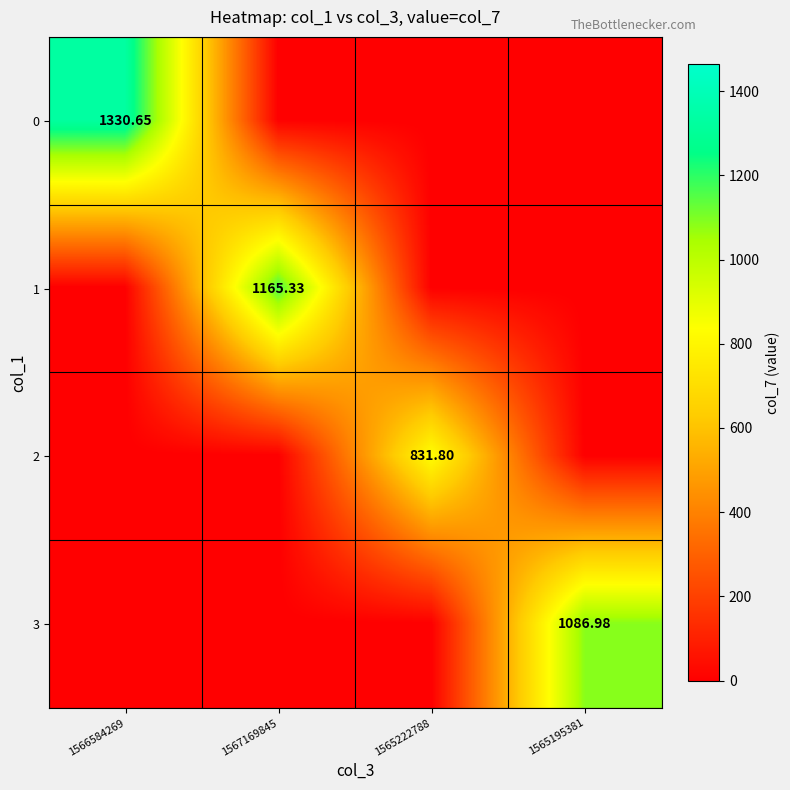

What is the total value across all series at 1565195381?

1087.0